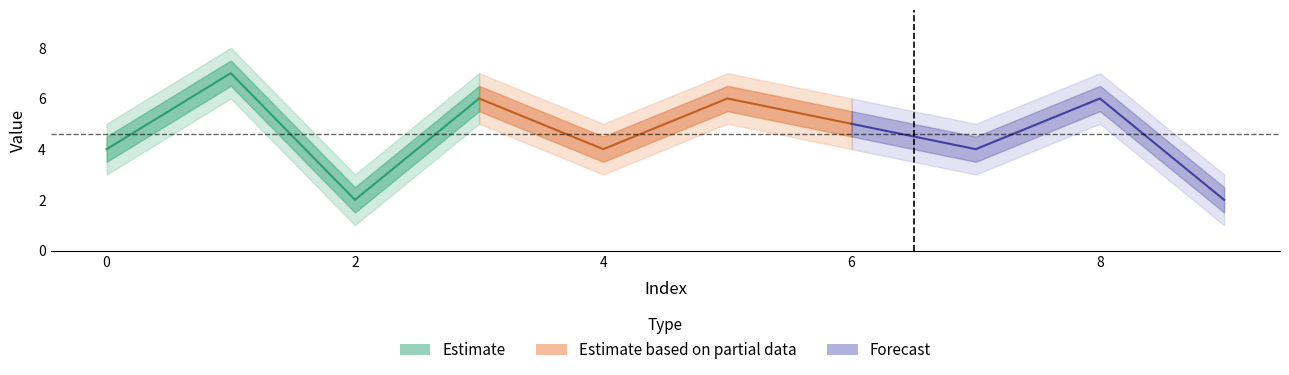

Where is the first local minimum for outer_lower?

2